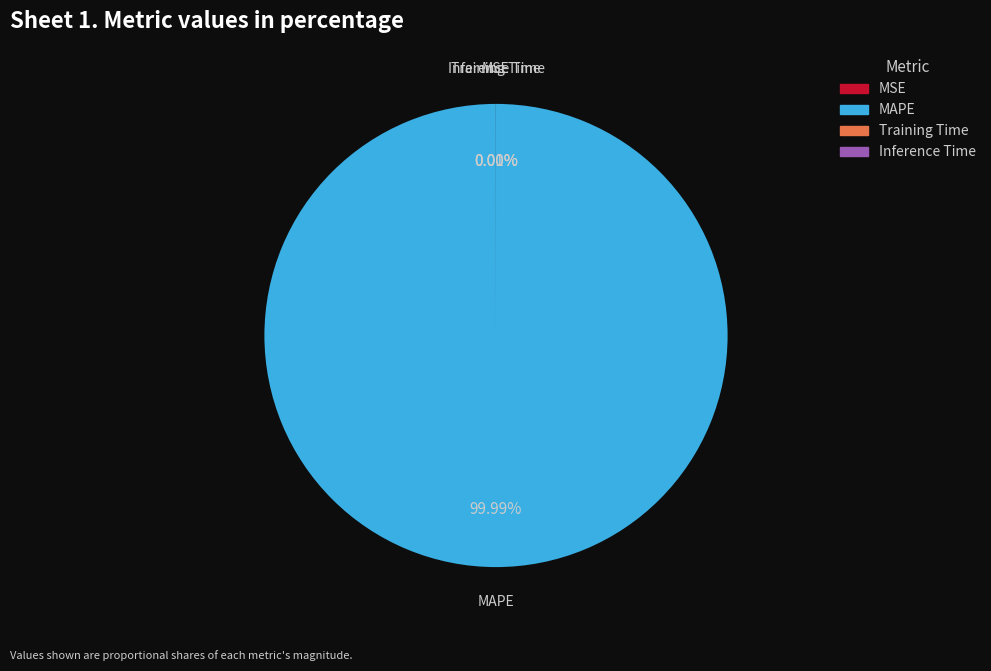

Do MAPE and Training Time together represent more than half of the pie?

Yes